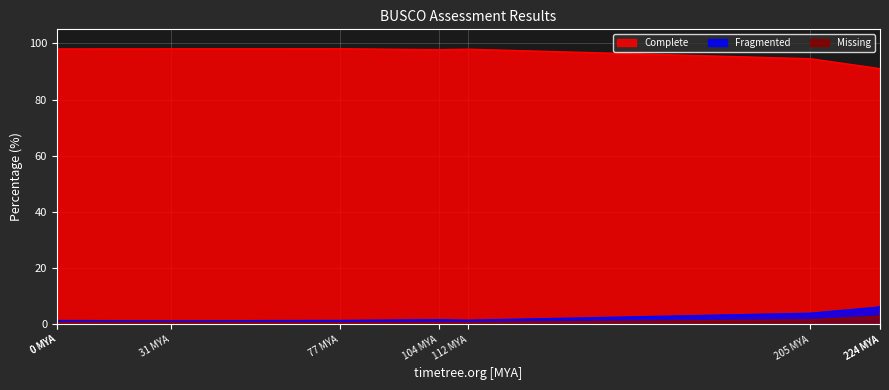

At which label does Fragmented reach its peak?

224 MYA